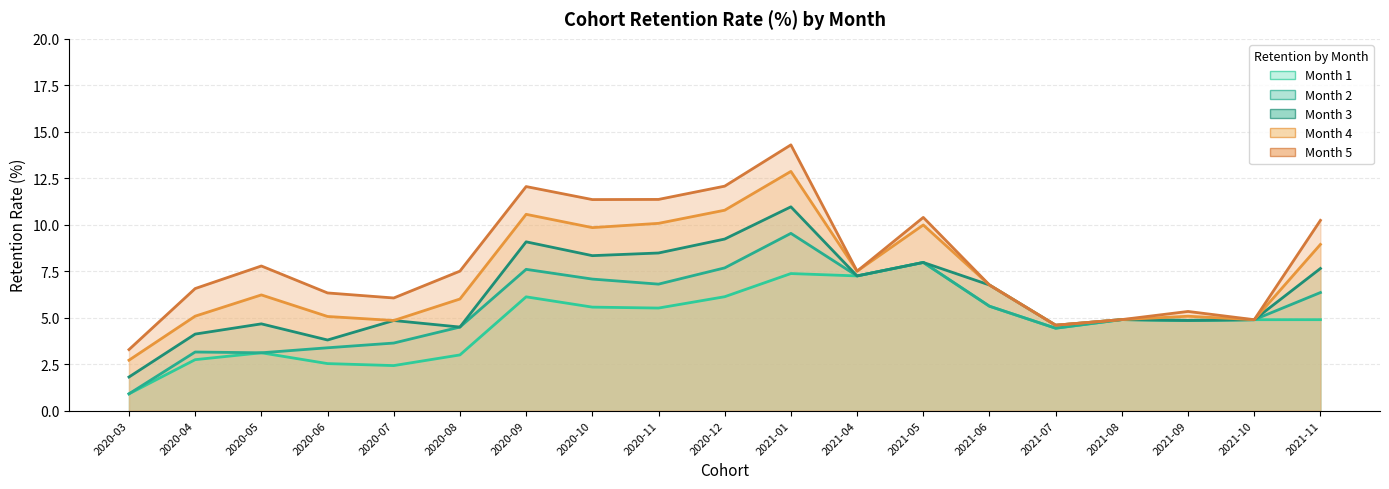

True or false: Month 5 and Month 3 intersect in this chart.

False